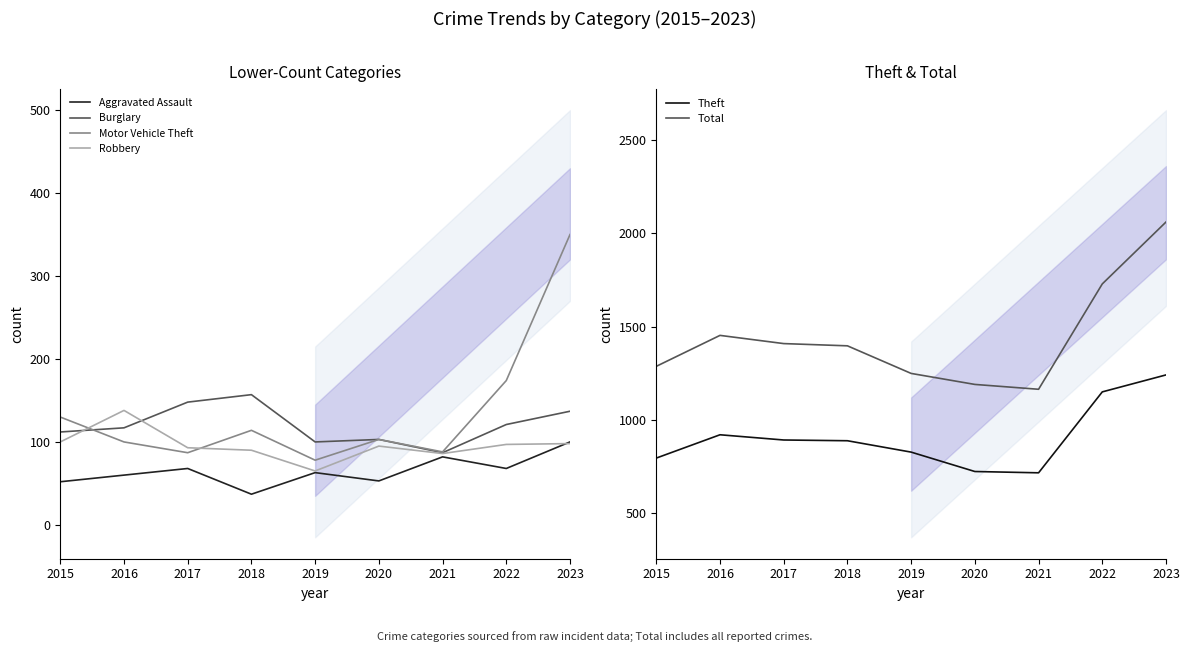

What is the sum of all Total values?

12939